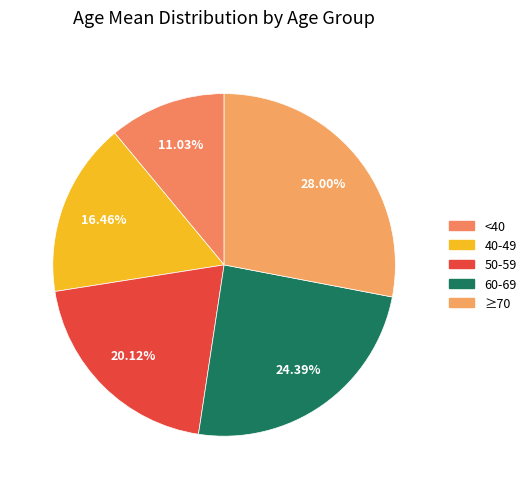

What is the ratio of the value at ≥70 to the value at 60-69?

1.1